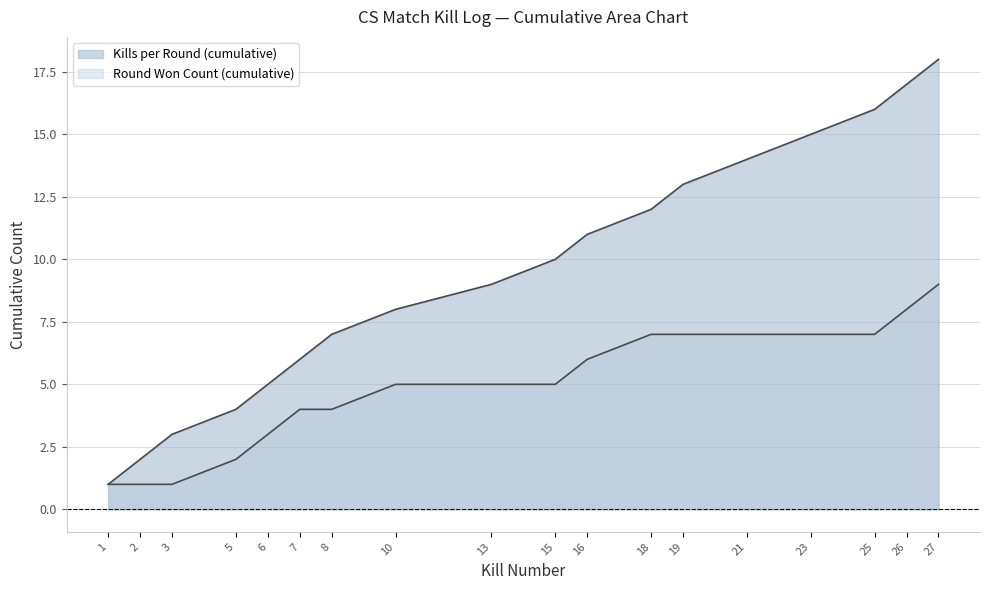

Rank the series by their average value, from lowest to highest.

Round Won Count (cumulative), Kills per Round (cumulative)